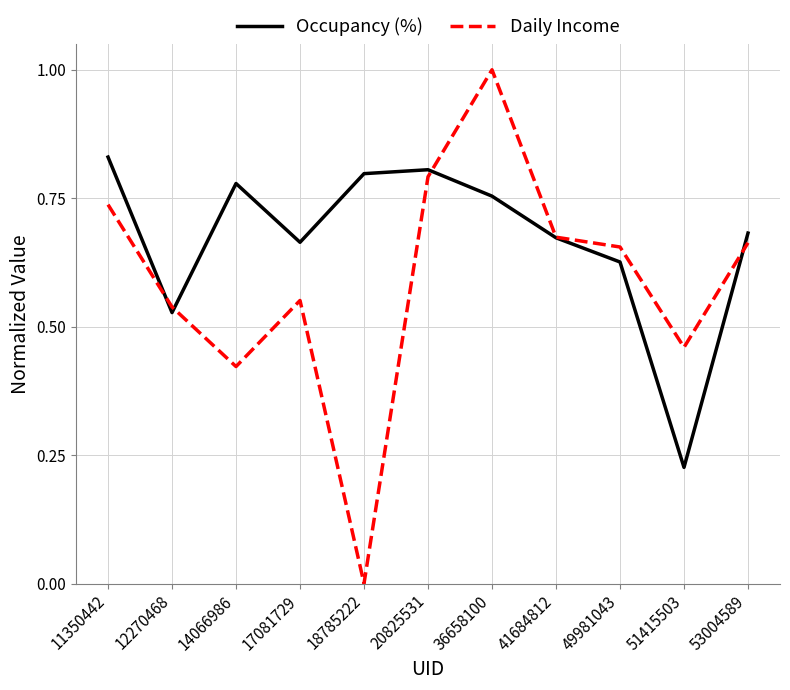

Which series has the largest range (max minus min)?

Daily Income